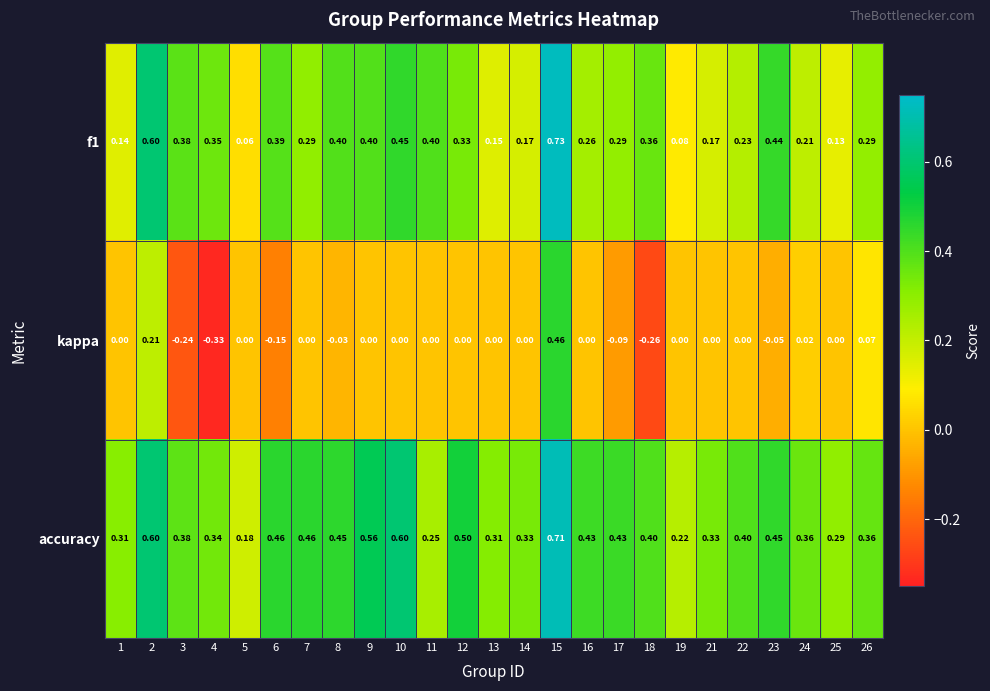

Which series has the widest spread of values?

kappa